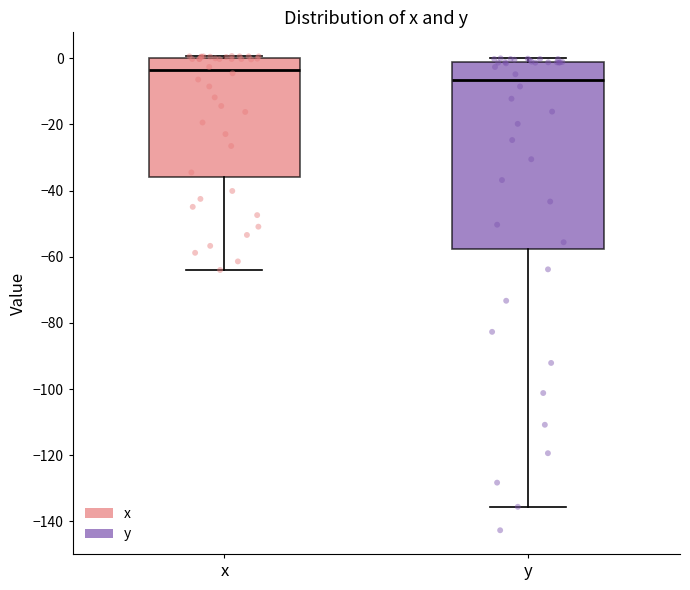

Reading left to right, transcribe this box plot: for each box, give where its median line is, the range the box spans, and where its two whiskers end, as read against the y-axis. The values are not printed on the chart, so give them approximately, as read against the axis.

x: median -4, box -36 to 0, whiskers -64 to 0
y: median -6, box -58 to -2, whiskers -136 to 0